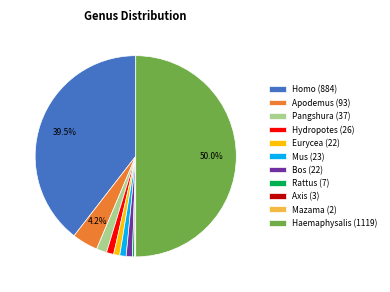

Between Hydropotes (26) and Homo (884), which is larger?

Homo (884)